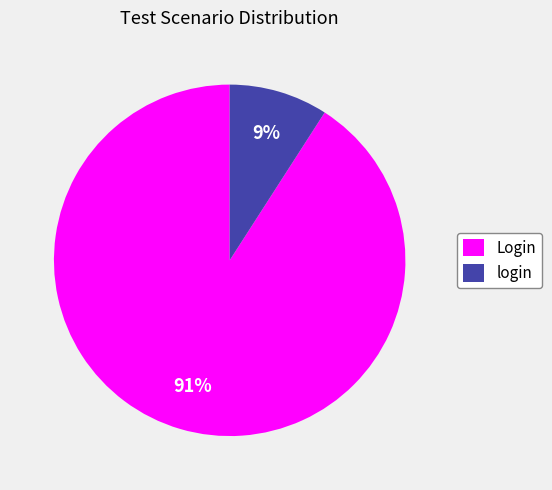

To the nearest percent, what portion does login represent?

9%